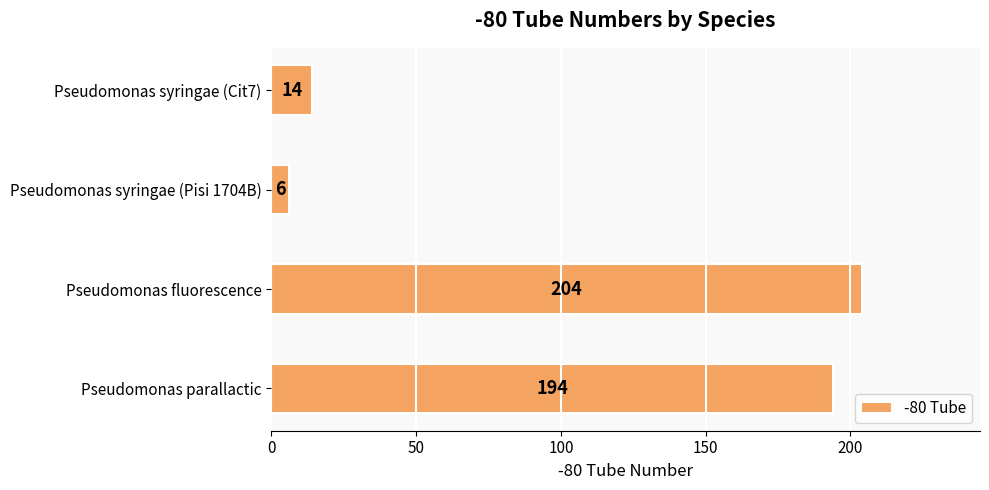

Which category has the highest value across all series?

Pseudomonas fluorescence